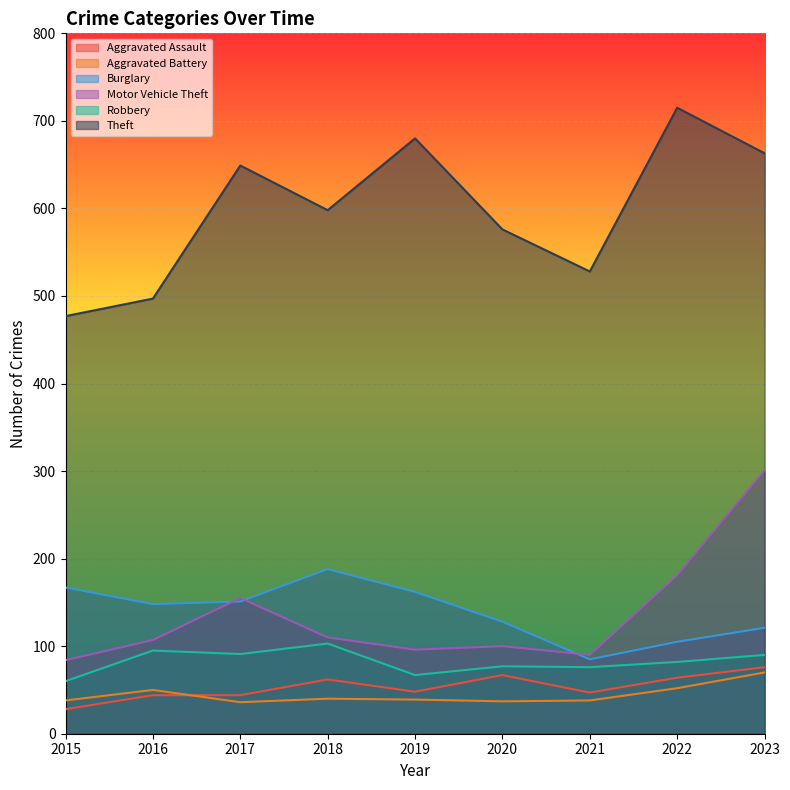

Count the number of categories in the chart.

9